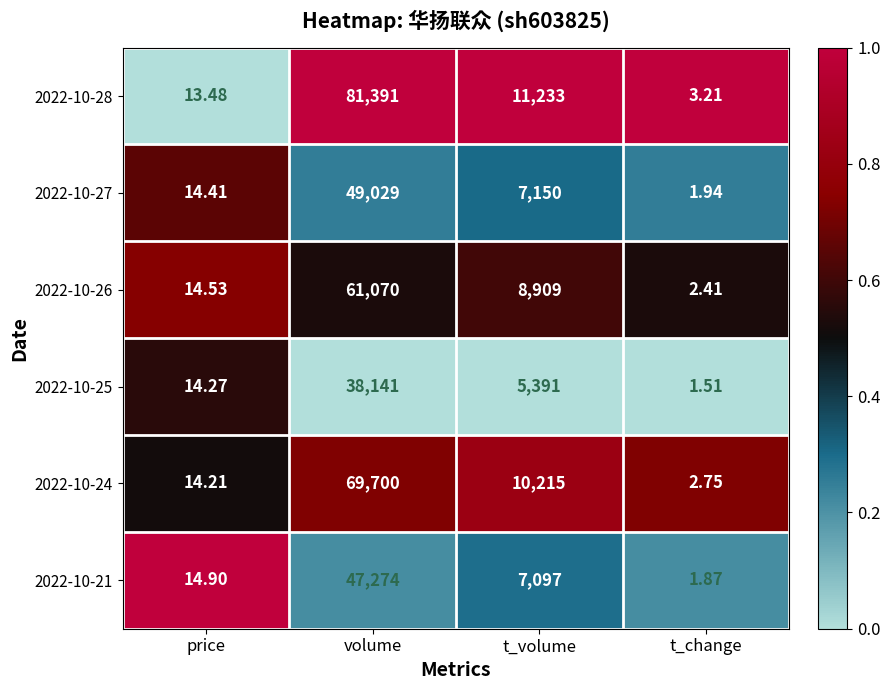

Which label corresponds to the largest value in the chart?

volume